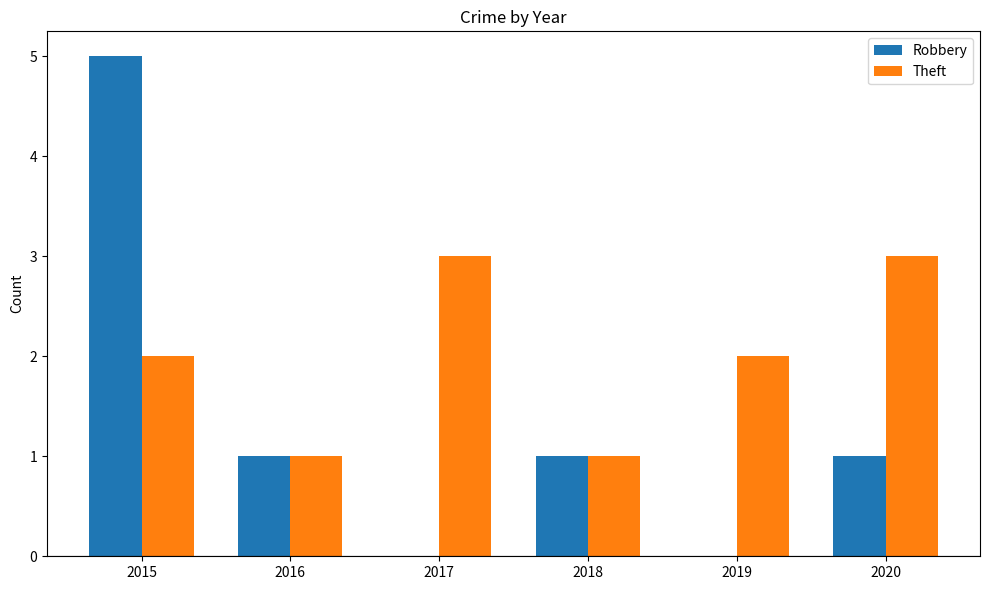

True or false: Theft has a value of 1 at 2015.

False